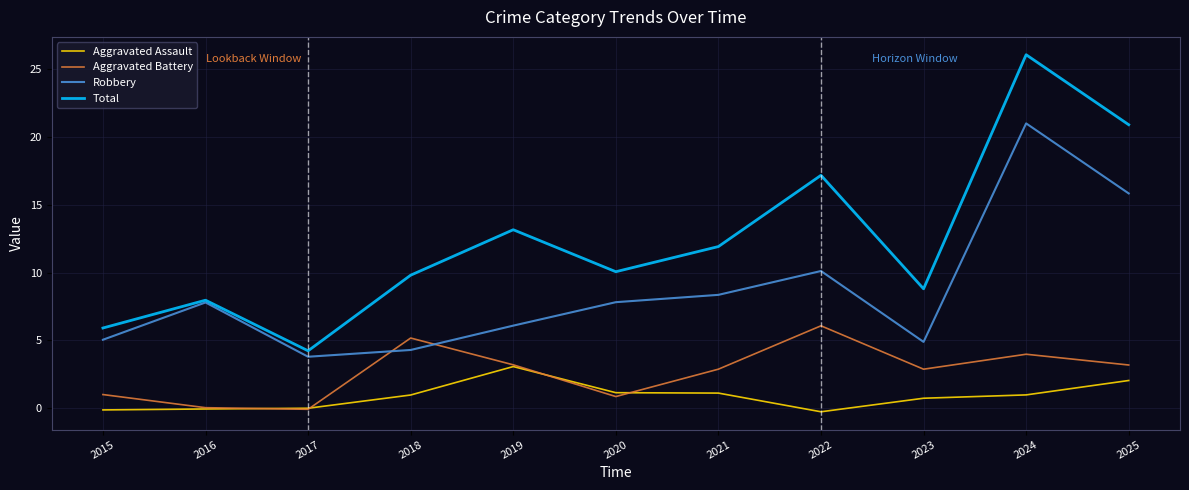

Read the Aggravated Assault value at 2018.

1.0